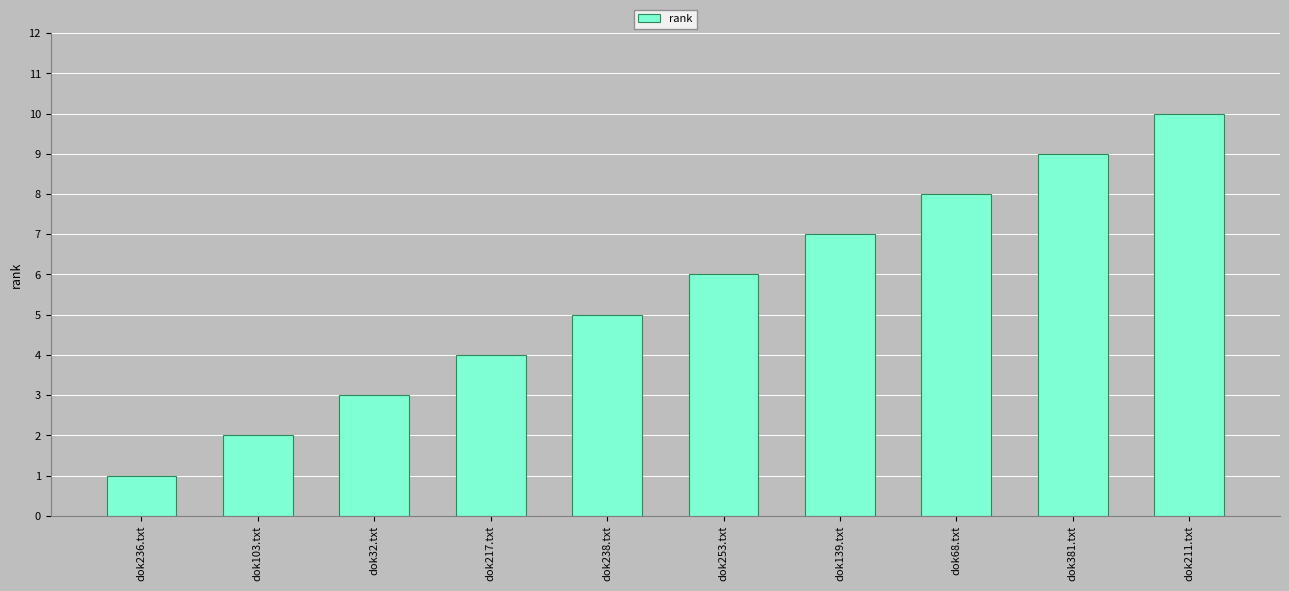

Which has a higher value, dok139.txt or dok211.txt?

dok211.txt